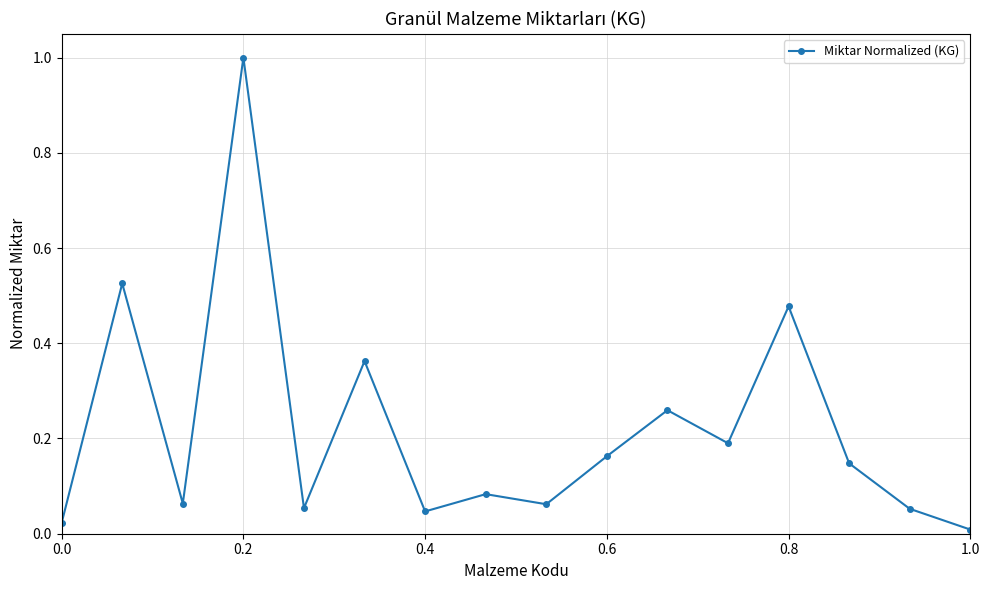

True or false: the data has more than 0 interior local peaks.

True